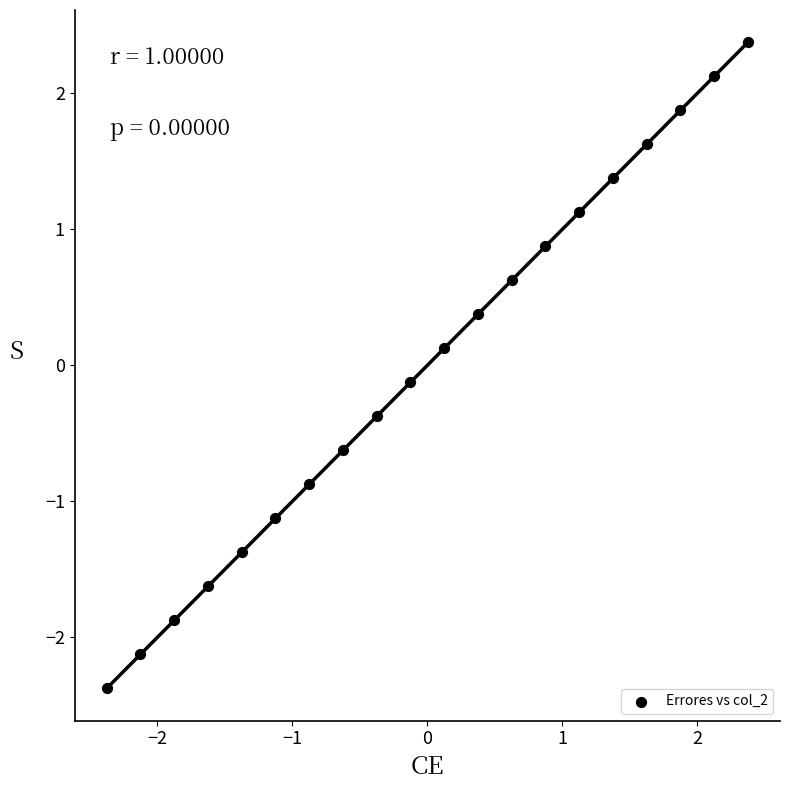

What is the range of X values (max minus min)?

4.8